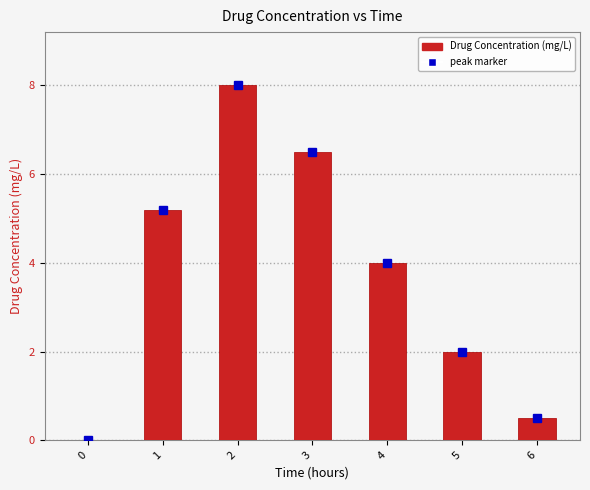

Which has a higher value, 3 or 4?

3